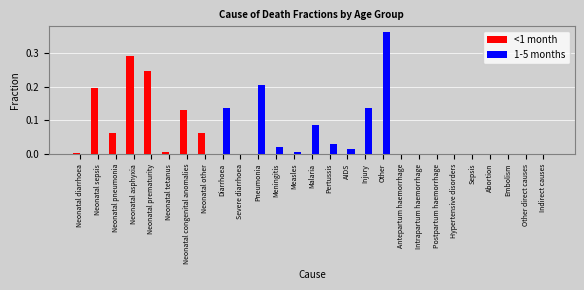

Between Neonatal sepsis and Meningitis, which series saw the biggest shift?

<1 month